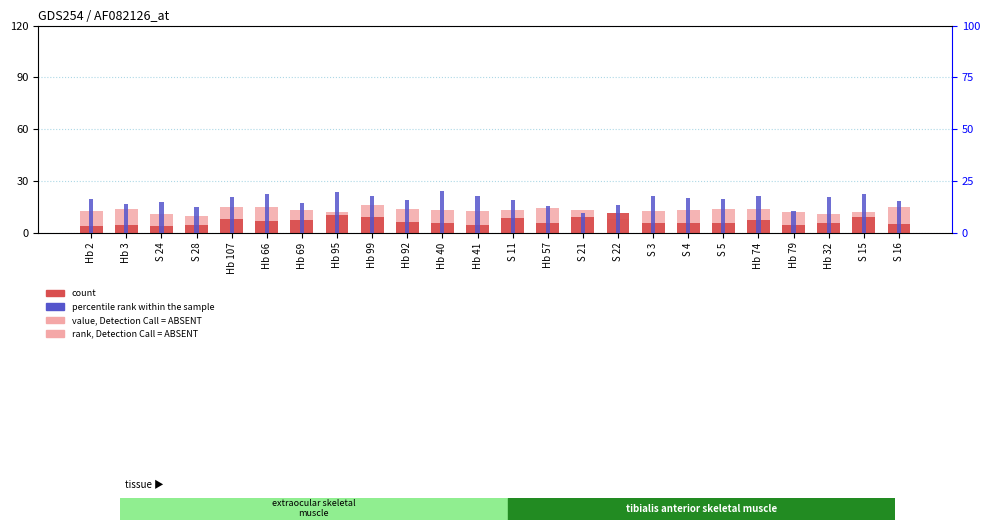

List the series in order of their overall mean, highest first.

percentile rank within the sample, rank, Detection Call = ABSENT, count